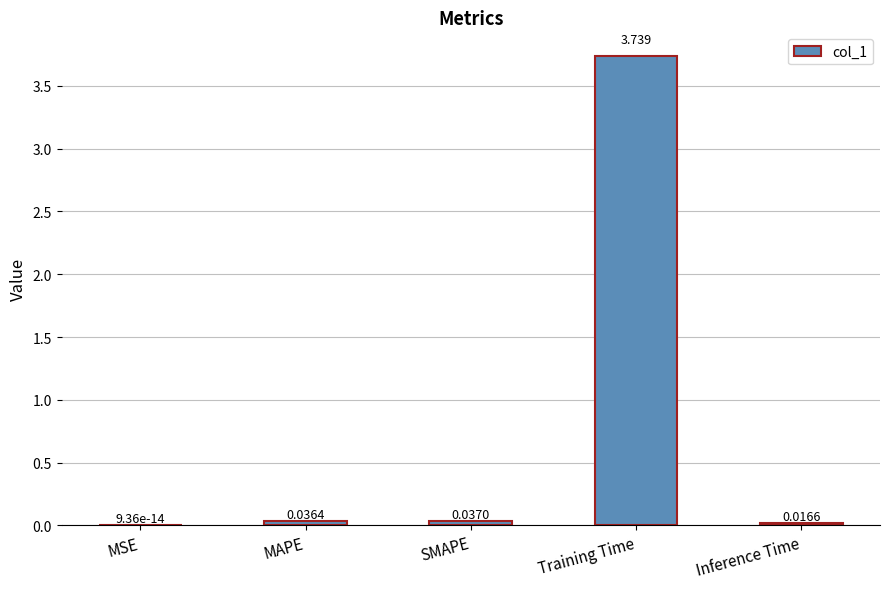

Where is the data nearest to the value 1?

SMAPE